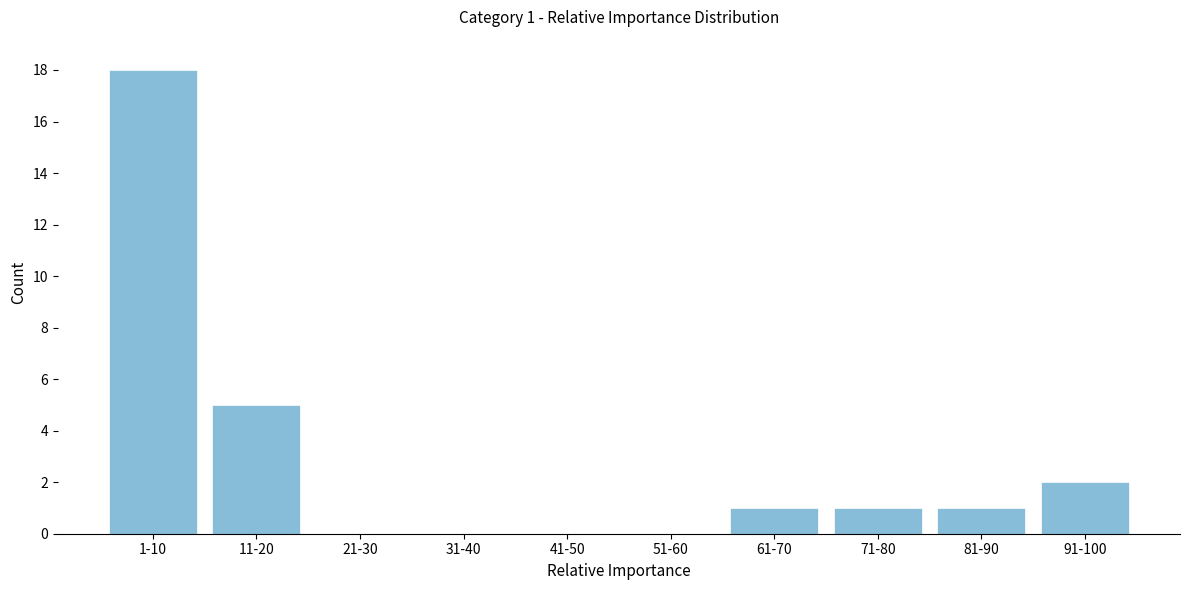

Reading right to left, transcribe all the data shown in this chart.

91-100=2	81-90=1	71-80=1	61-70=1	51-60=0	41-50=0	31-40=0	21-30=0	11-20=5	1-10=18